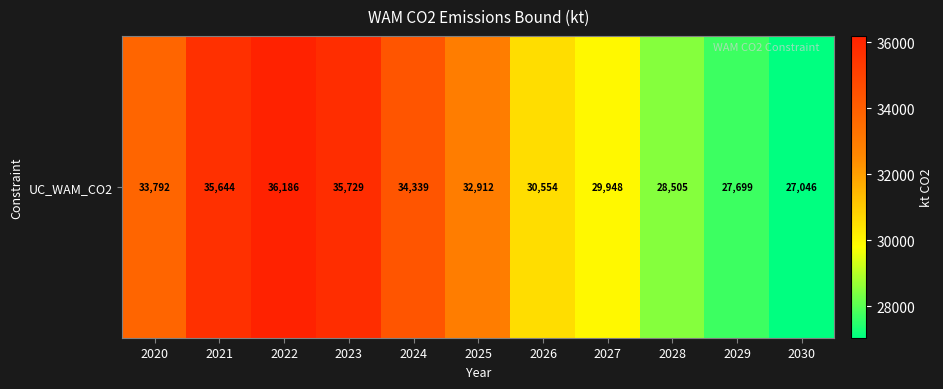

The chart shows a value of 9235 at 2028. True or false?

False